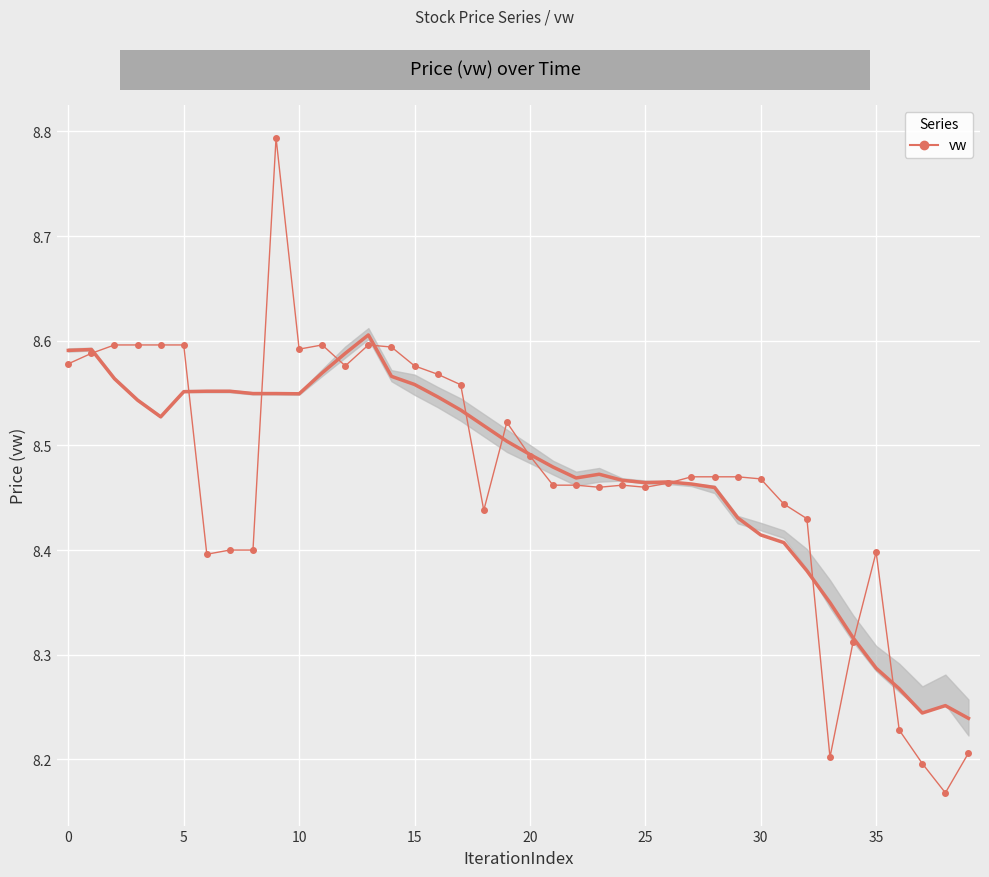

Read the value at 22.

8.5